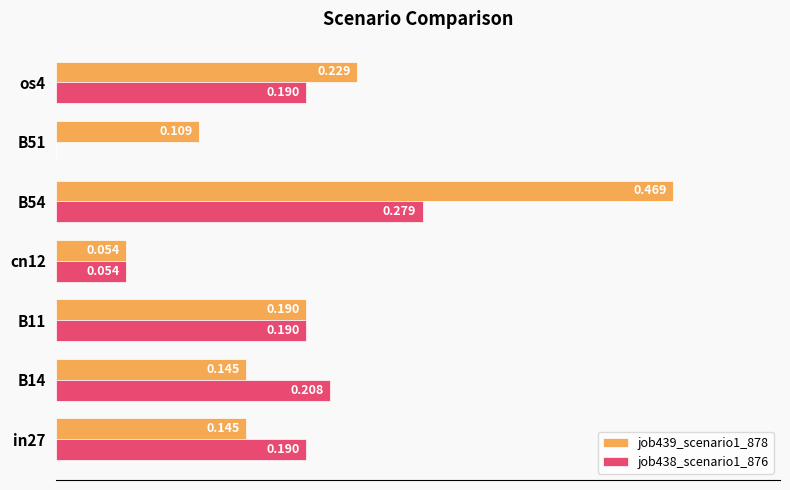

Is the value of job438_scenario1_876 at os4 greater than the value of job439_scenario1_878 at in27?

Yes